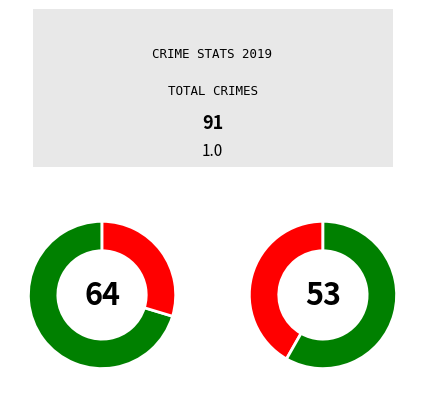

The Robbery slice represents 37% of the pie. True or false?

False